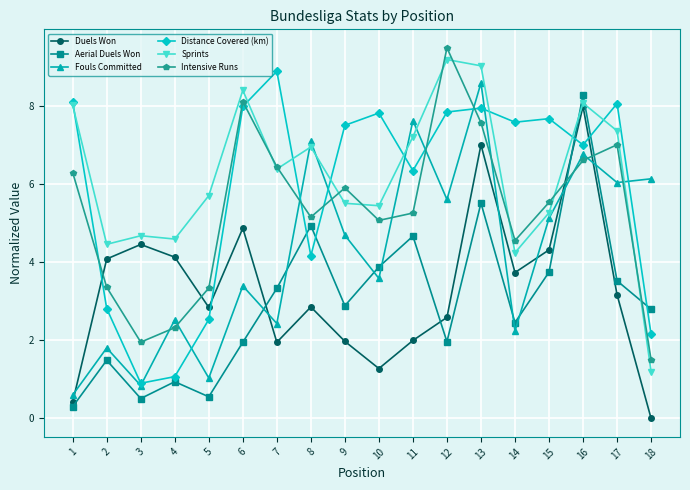

Is the value of Sprints at 2 greater than the value of Distance Covered (km) at 6?

No